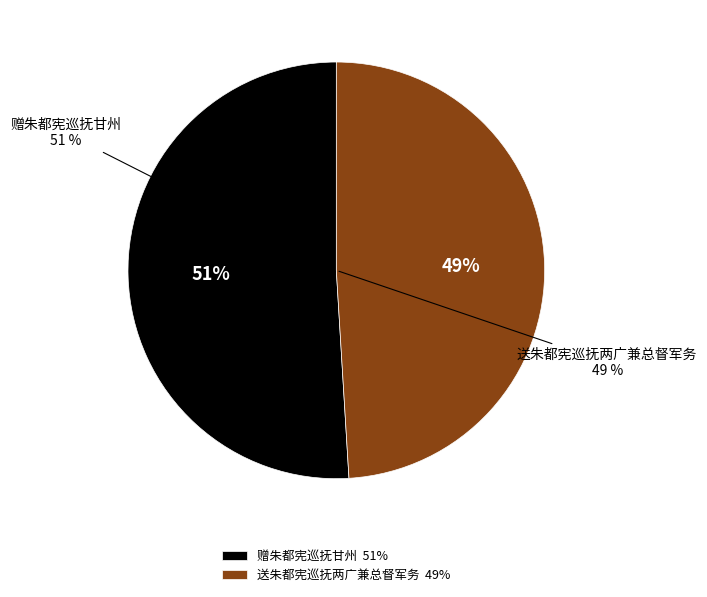

How many segments does this pie chart have?

2